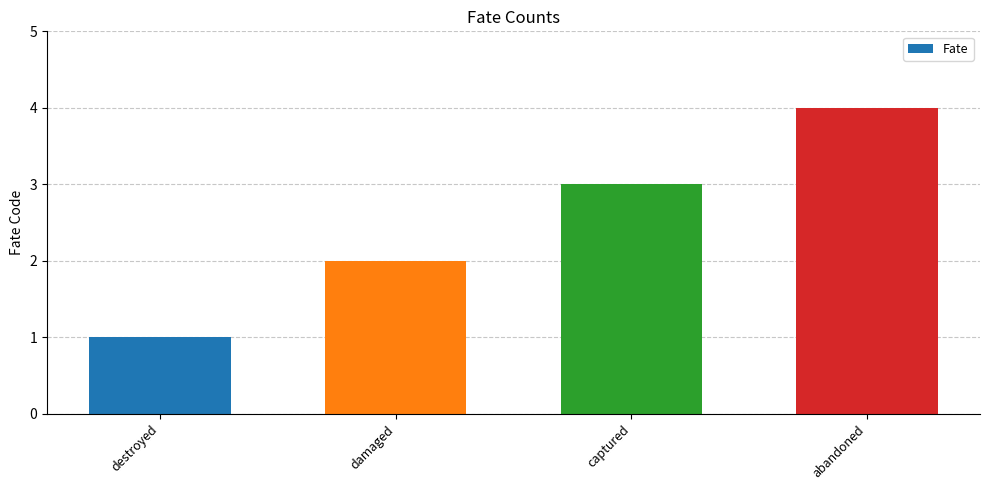

True or false: the data shows 2 at destroyed.

False